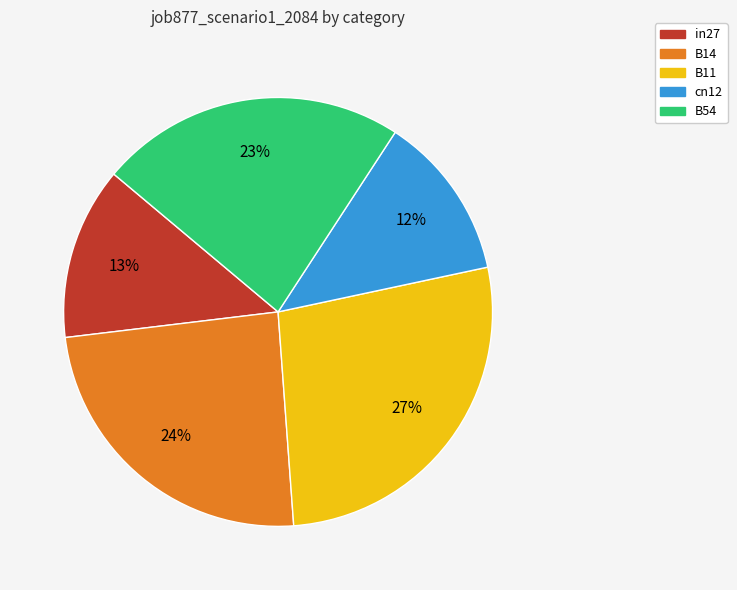

Is B11 the majority of the pie?

No